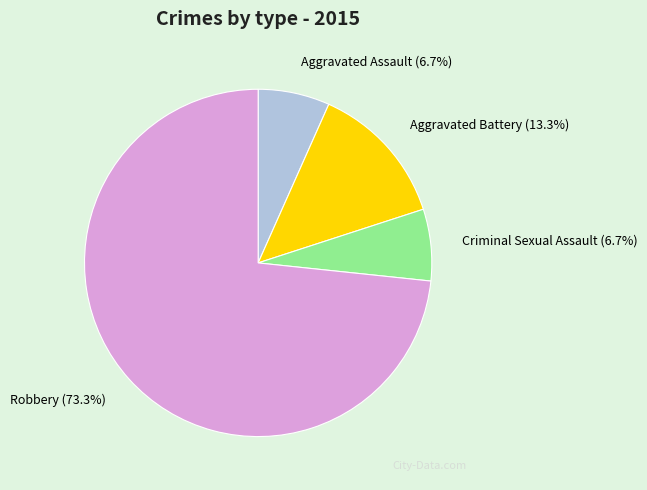

What is the majority slice?

Robbery